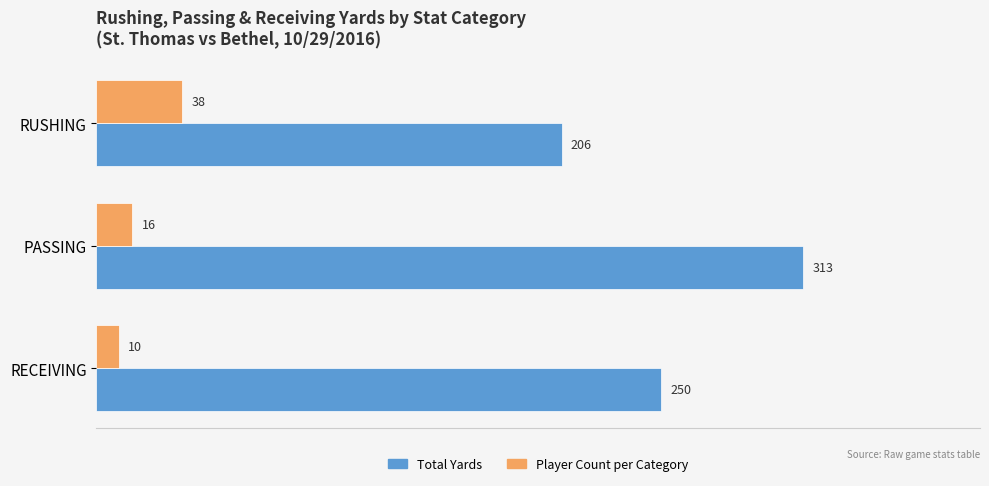

What is the spread (max minus min) of values at RECEIVING?

240